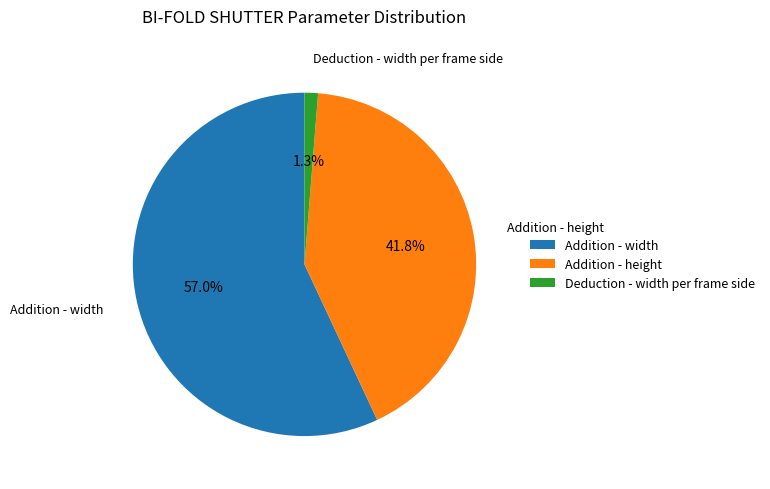

Is the sum of Addition - height and Deduction - width per frame side greater than half?

No